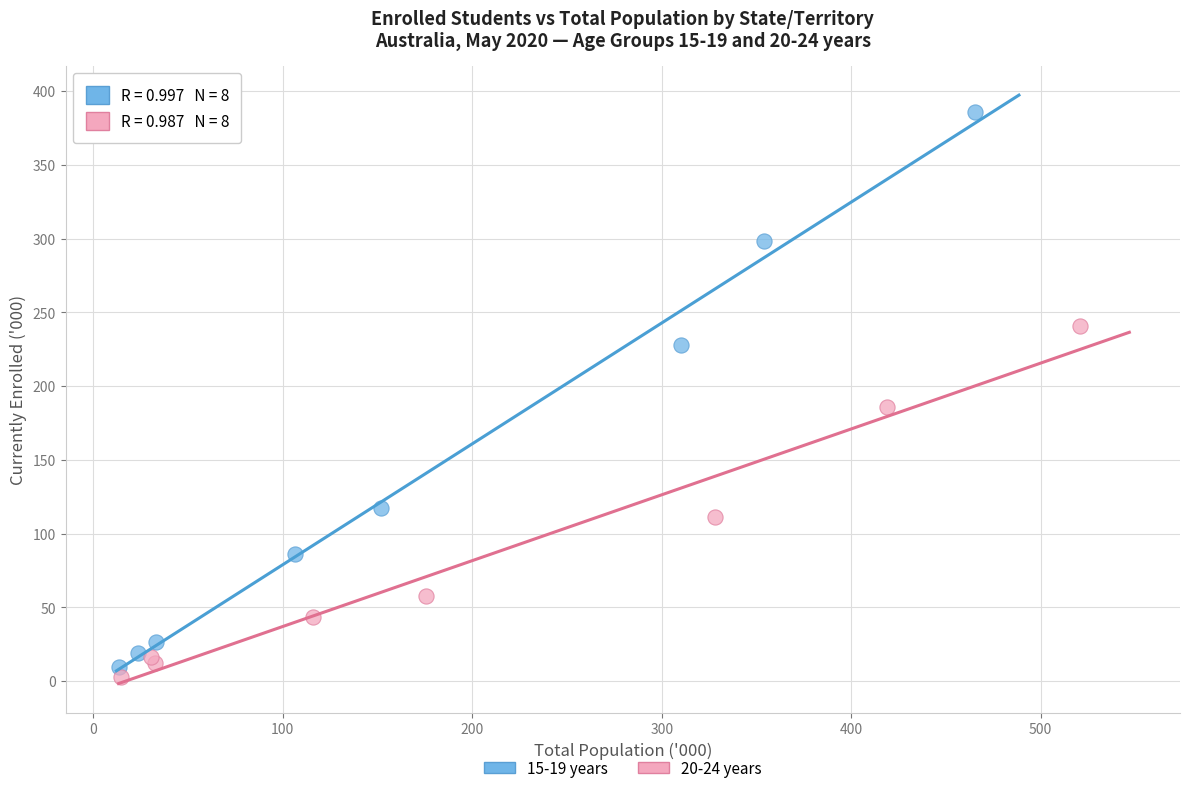

Which series contains the highest Y value?

15-19 years